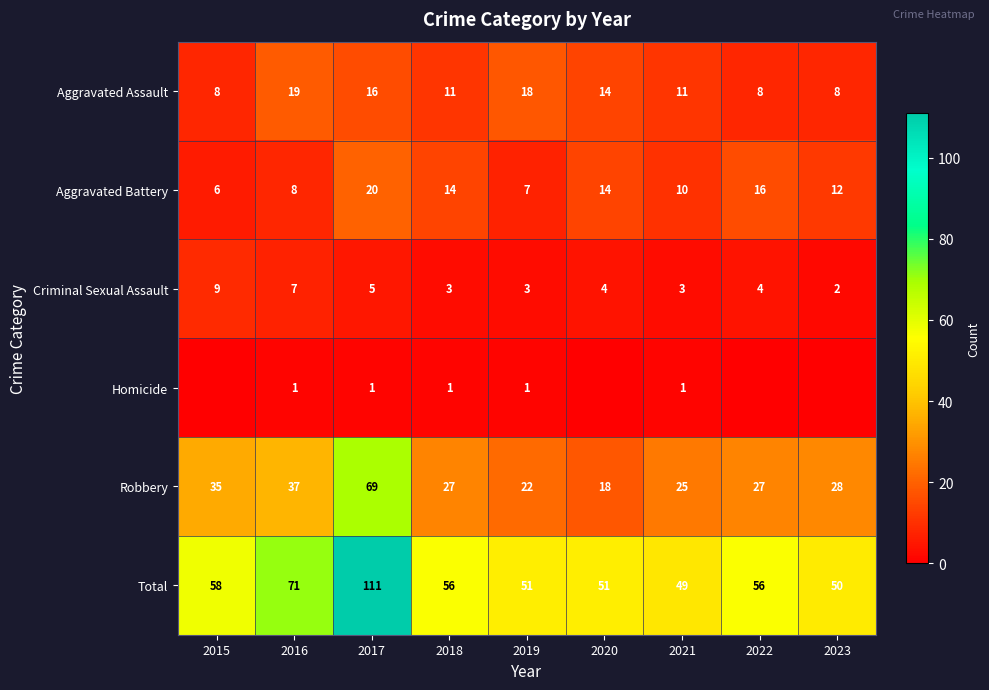

Is it true that Criminal Sexual Assault equals 9 at 2015?

True